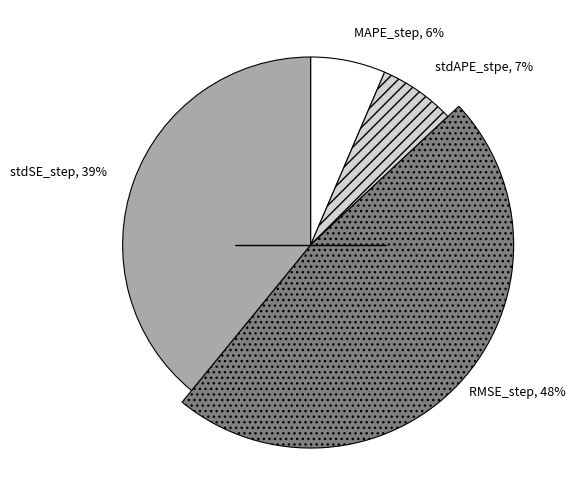

To the nearest percent, what portion does MAPE_step represent?

6%